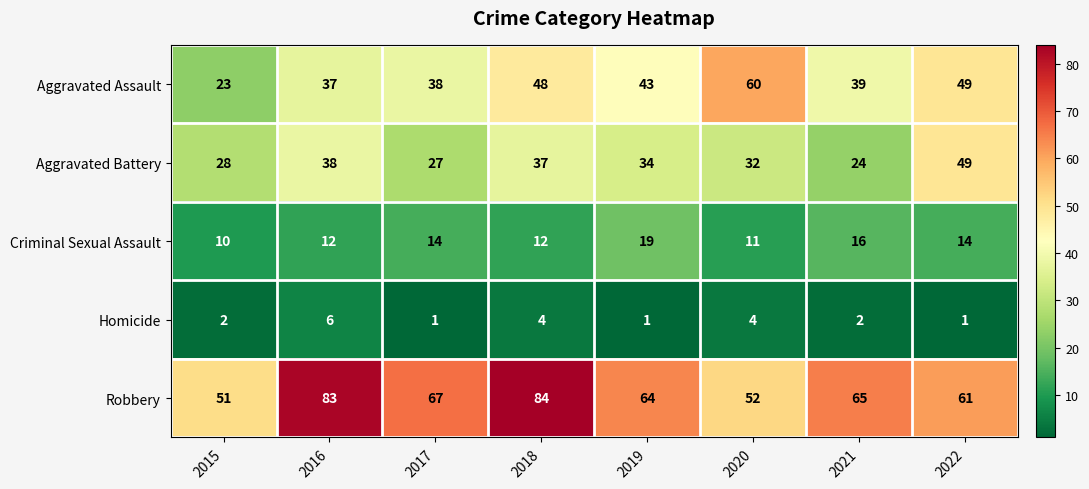

What is the difference between the highest and lowest values at 2015?

49